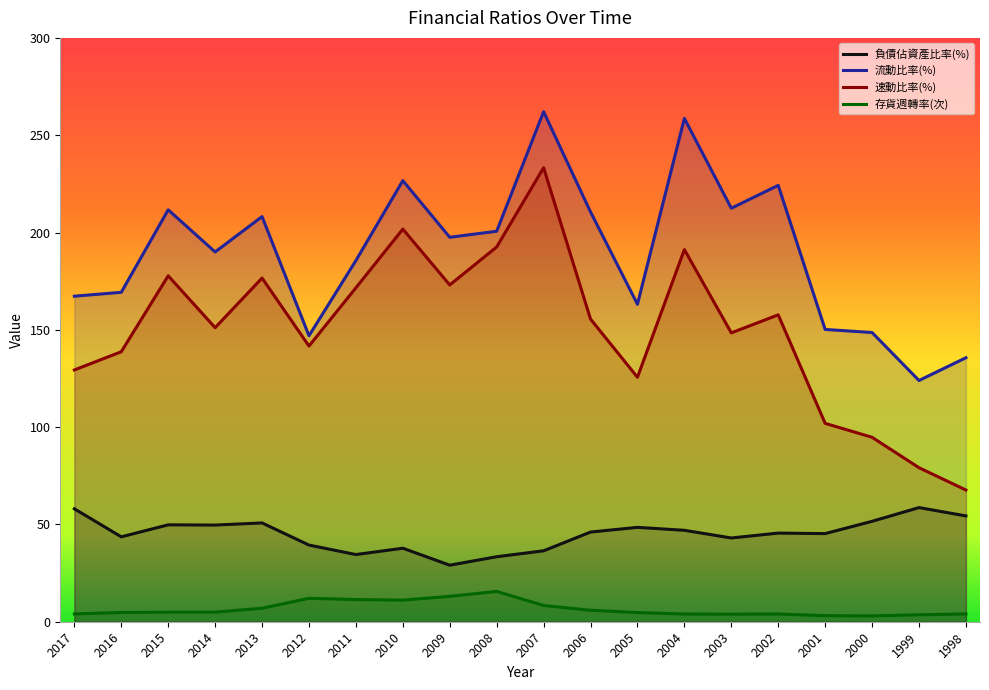

Reading left to right, extract all data points from this chart.

負債佔資產比率(%): 58.0	43.6	49.8	49.7	50.8	39.4	34.5	37.8	29.1	33.4	36.4	46.1	48.5	47.0	43.0	45.5	45.3	51.6	58.6	54.4
流動比率(%): 167.3	169.3	211.7	190.0	208.2	146.9	185.6	226.7	197.6	200.7	262.1	210.6	163.1	258.6	212.5	224.2	150.2	148.6	124.0	135.7
速動比率(%): 129.4	138.7	177.8	151.1	176.6	141.7	171.6	201.8	173.1	192.6	233.3	155.5	125.6	191.2	148.4	157.7	101.9	94.8	79.1	67.7
存貨週轉率(次): 4.0	4.8	4.9	4.9	6.9	12.0	11.4	11.1	13.0	15.6	8.3	5.9	4.7	4.0	3.9	4.0	3.1	3.0	3.6	4.0